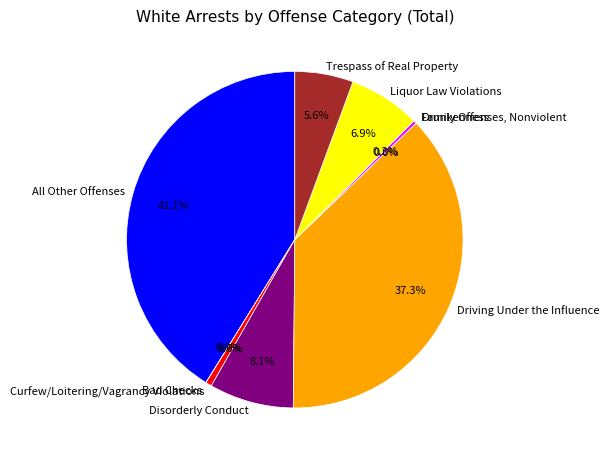

Is Family Offenses, Nonviolent the majority of the pie?

No